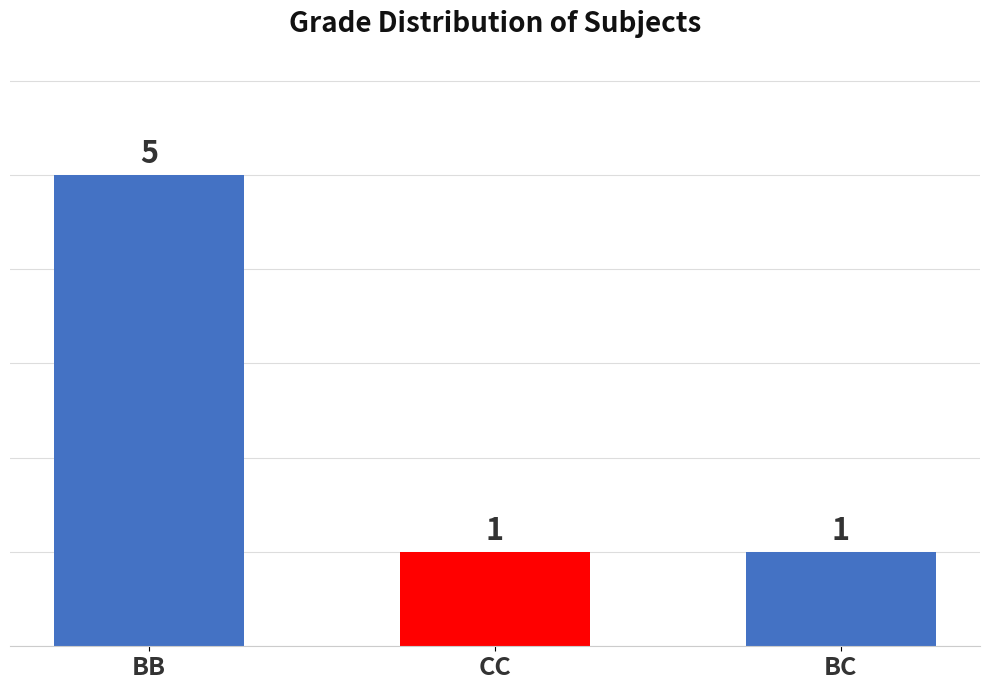

Reading left to right, extract all data points from this chart.

BB=5	CC=1	BC=1